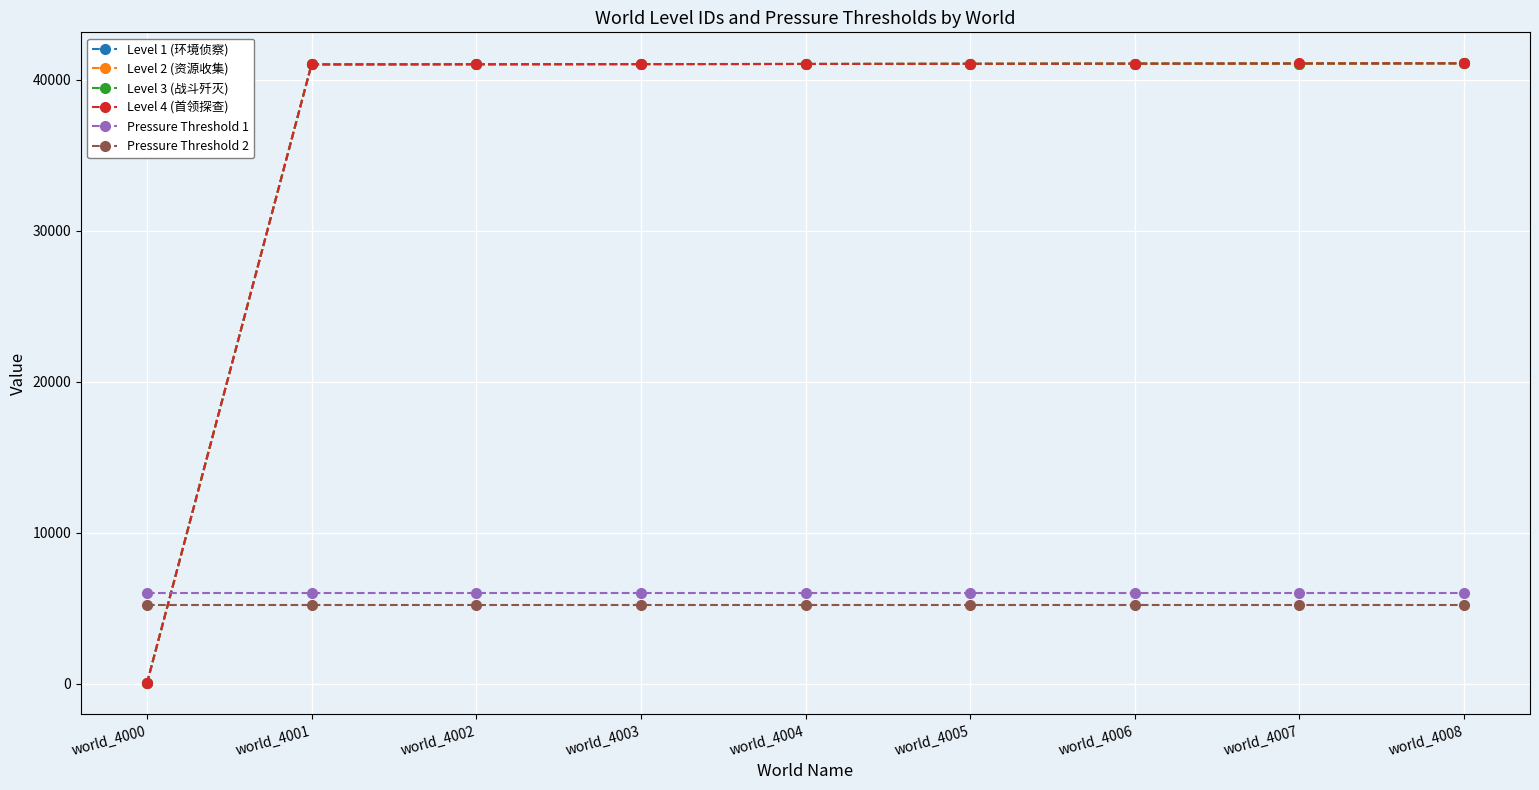

What is the smallest value displayed?

16